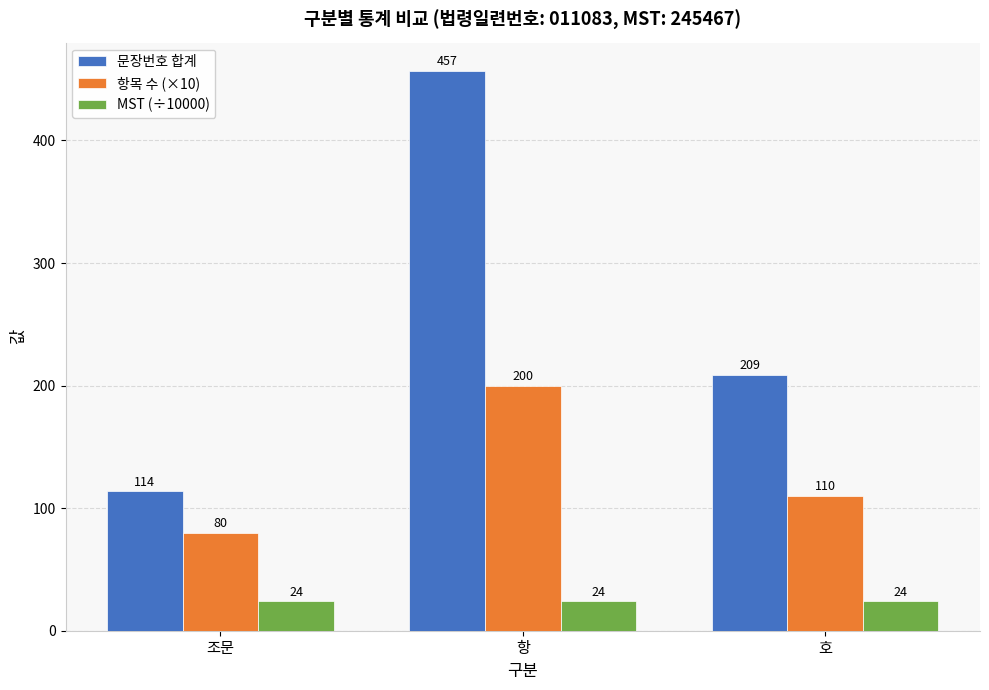

Reading left to right, transcribe all the data shown in this chart.

문장번호 합계: 조문=114	항=457	호=209
항목 수 (×10): 조문=80	항=200	호=110
MST (÷10000): 조문=24	항=24	호=24